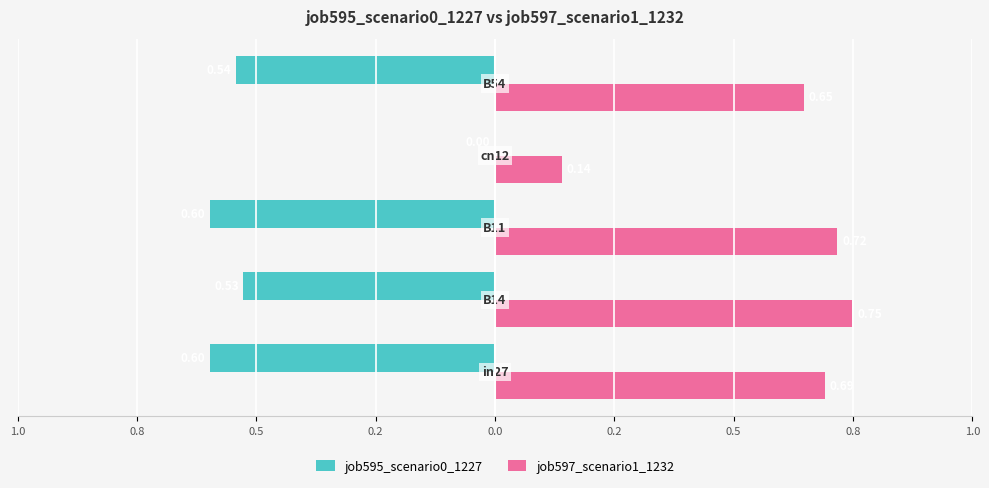

What are all the series names shown in the legend?

job595_scenario0_1227, job597_scenario1_1232